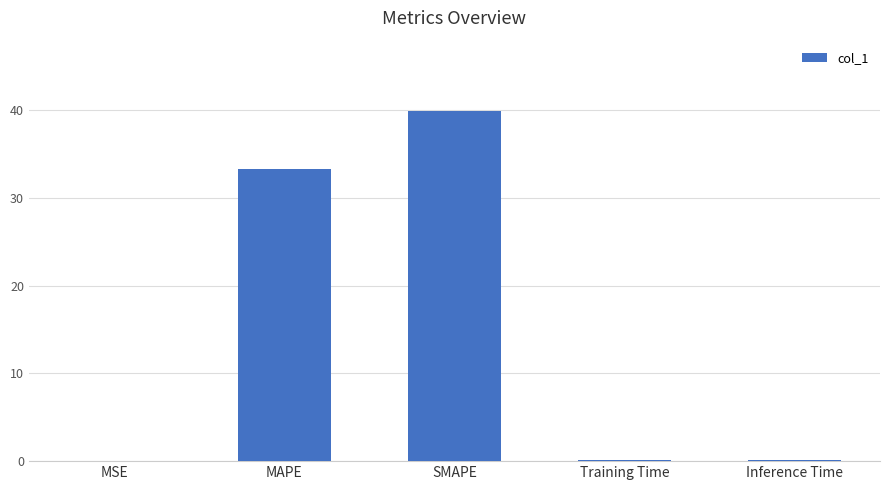

What is the maximum value shown in the chart?

39.9